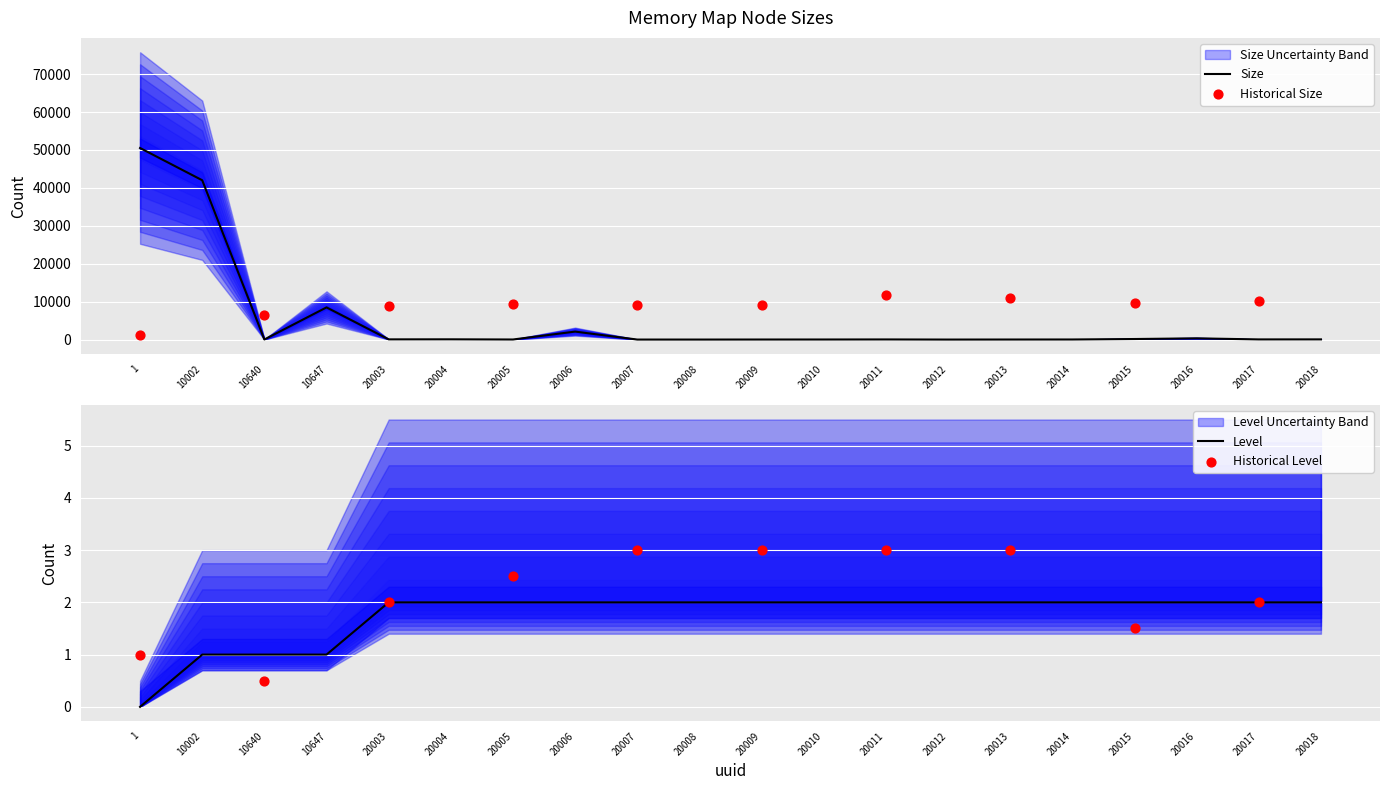

What is the total value across all series at 10647?

8481